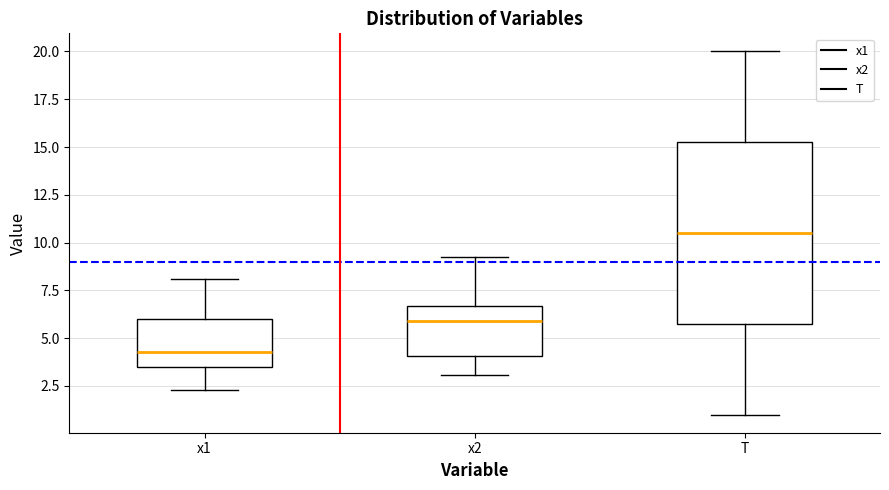

Reading left to right, transcribe this box plot: for each box, give where its median line is, the range the box spans, and where its two whiskers end, as read against the y-axis. The values are not printed on the chart, so give them approximately, as read against the axis.

x1: median 4.5, box 3.5 to 6.0, whiskers 2.5 to 8.0
x2: median 6.0, box 4.0 to 6.5, whiskers 3.0 to 9.0
T: median 10.5, box 6.0 to 15.5, whiskers 1.0 to 20.0